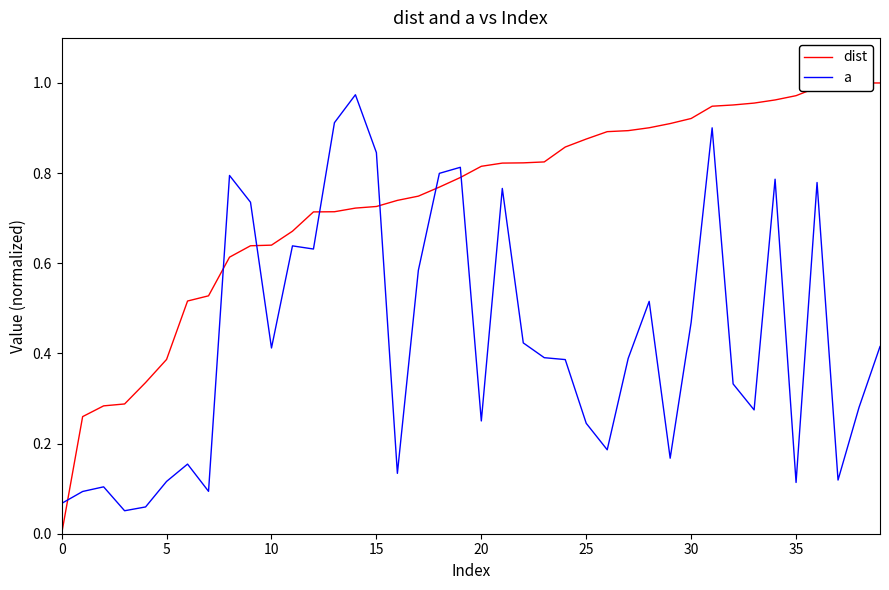

Which series has the largest range (max minus min)?

dist